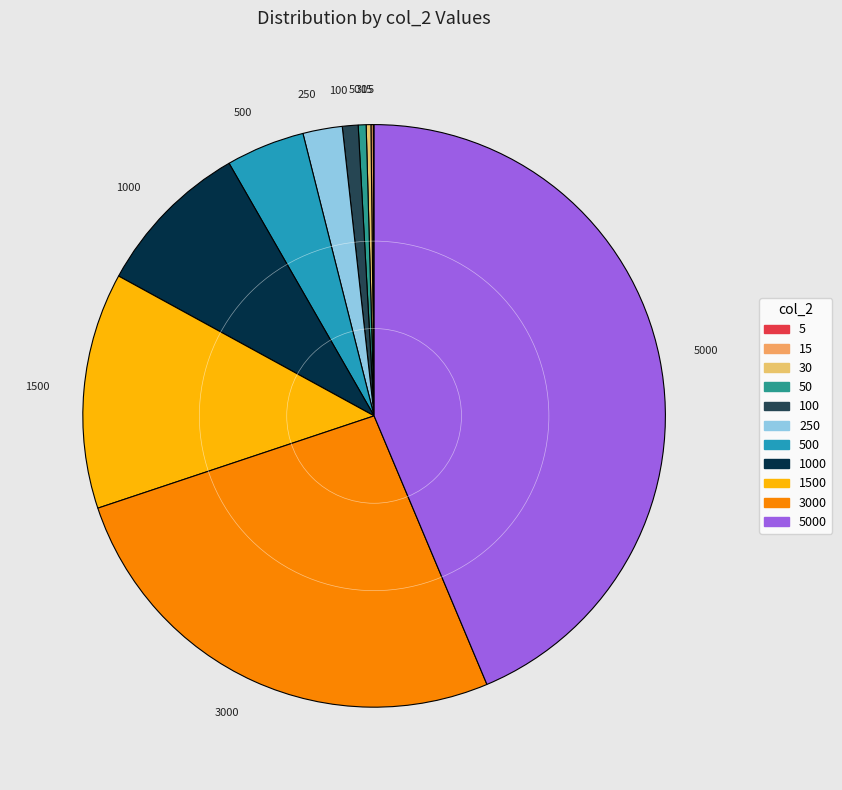

True or false: 1000 accounts for 9% of the total.

True